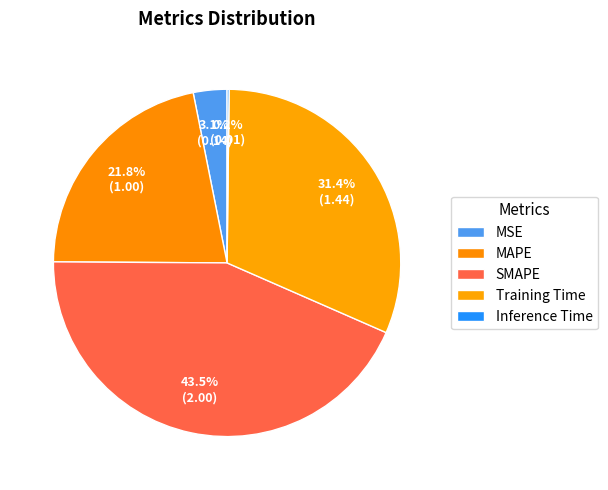

How many segments does this pie chart have?

5